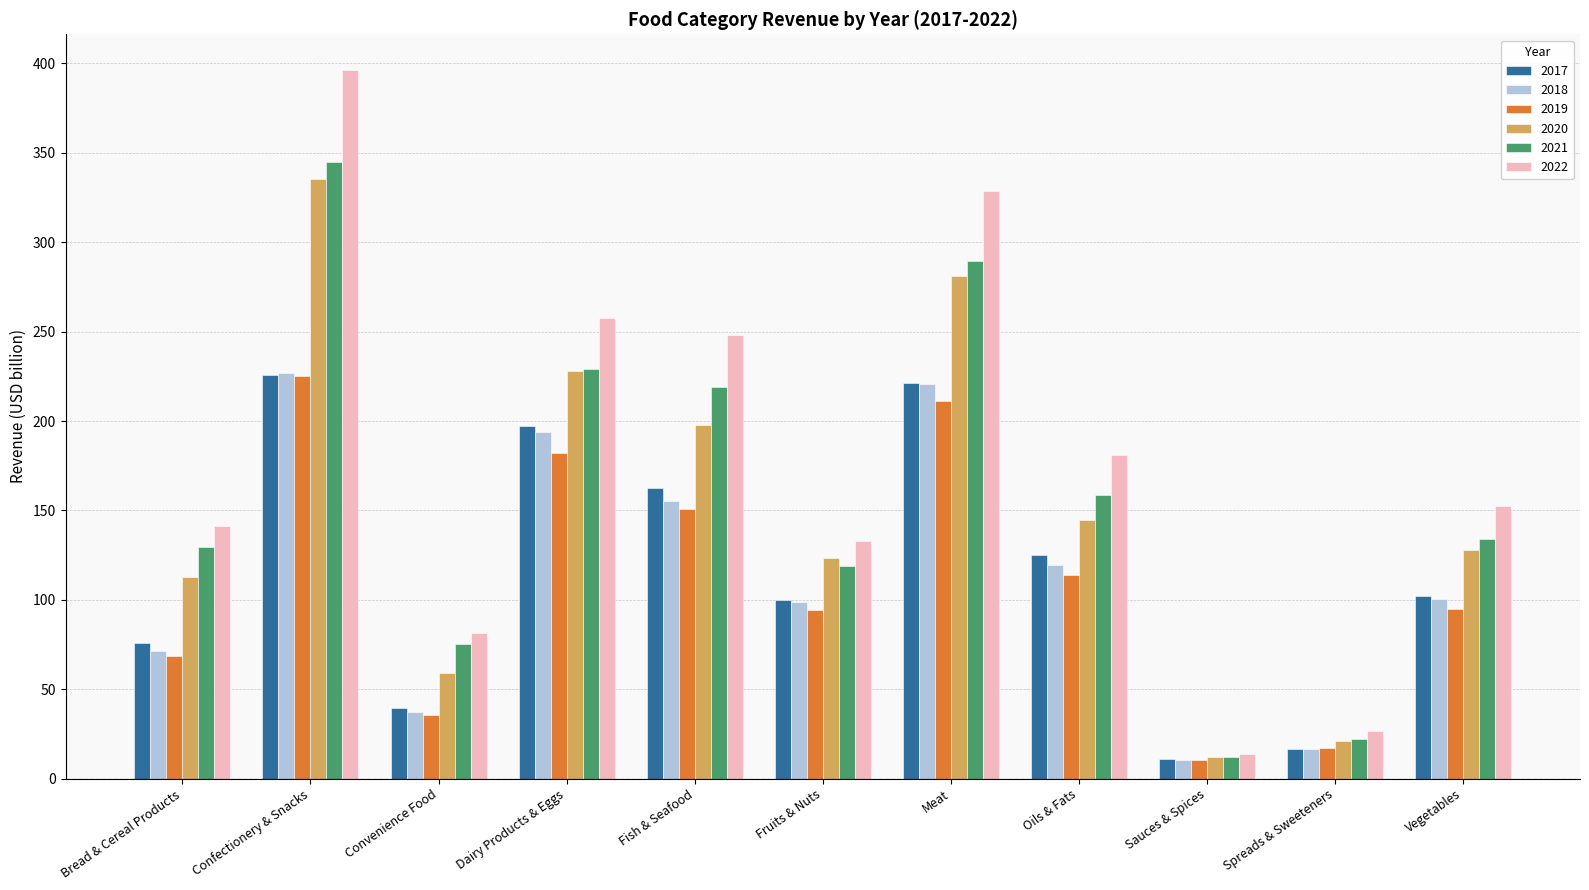

List the labels in order of 2021 value, largest first.

Confectionery & Snacks, Meat, Dairy Products & Eggs, Fish & Seafood, Oils & Fats, Vegetables, Bread & Cereal Products, Fruits & Nuts, Convenience Food, Spreads & Sweeteners, Sauces & Spices